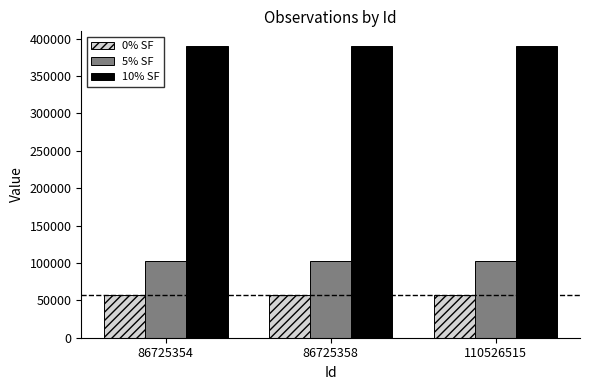

The 0% SF series shows 83552 at 86725354. True or false?

False